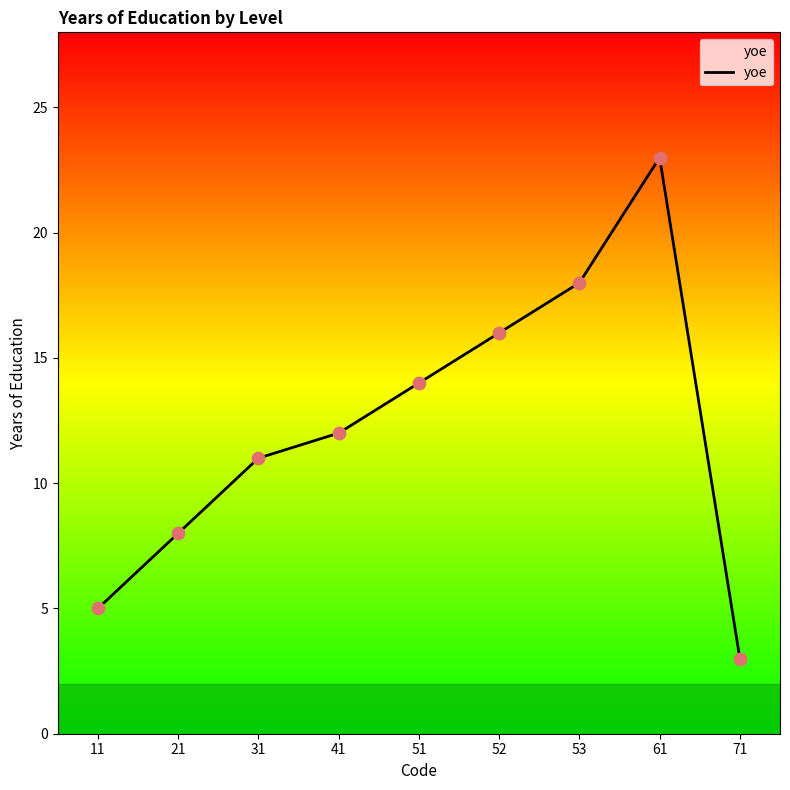

What is the change in value from 21 to 51?

+6